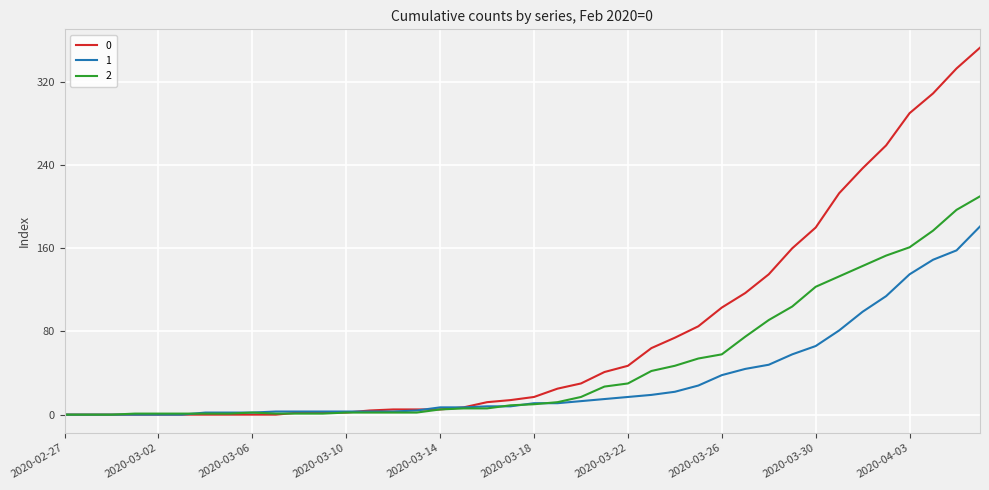

Rank the series by their average value, from lowest to highest.

1, 2, 0